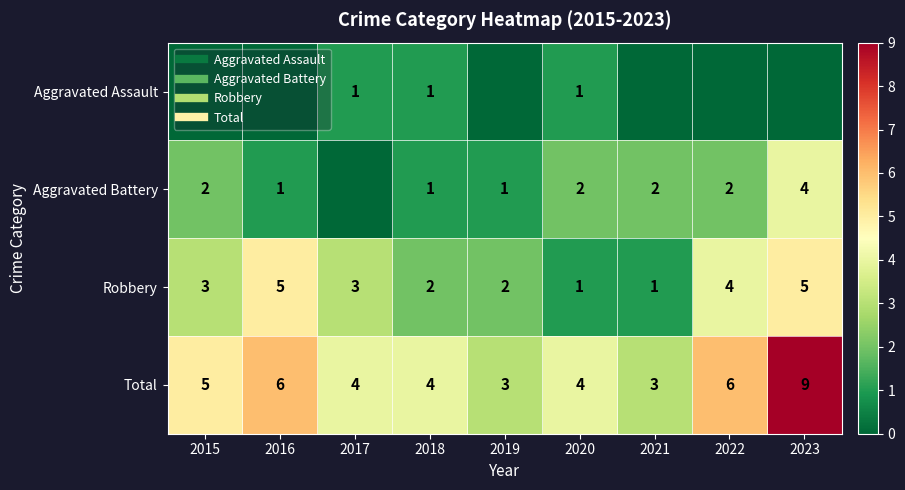

Rank the categories by Robbery value from lowest to highest.

2020, 2021, 2018, 2019, 2015, 2017, 2022, 2016, 2023